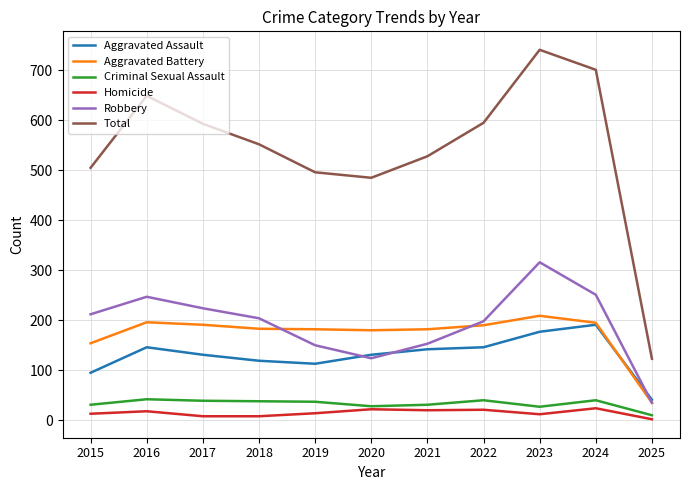

At which label does Total first exceed 552?

2016